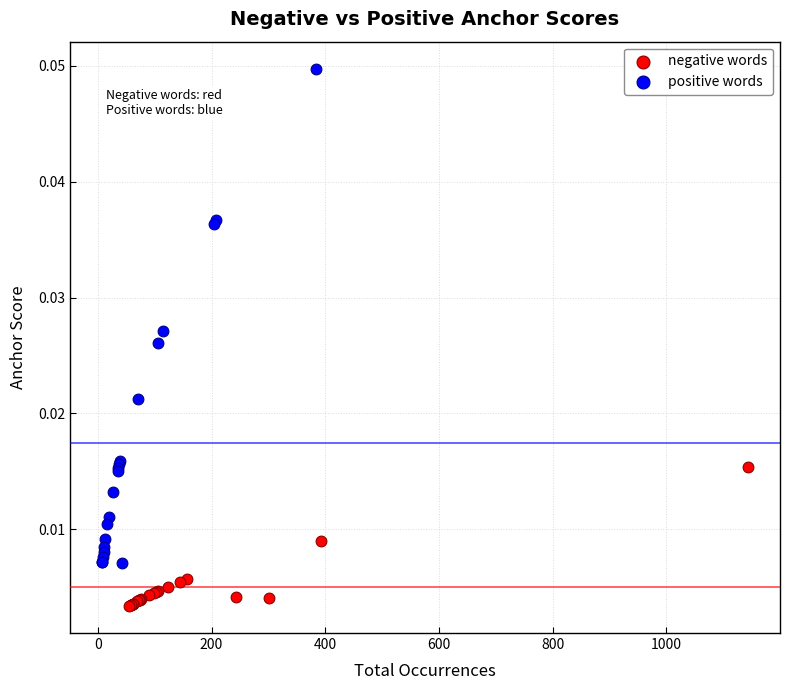

What are all the series names shown in the legend?

negative words, positive words